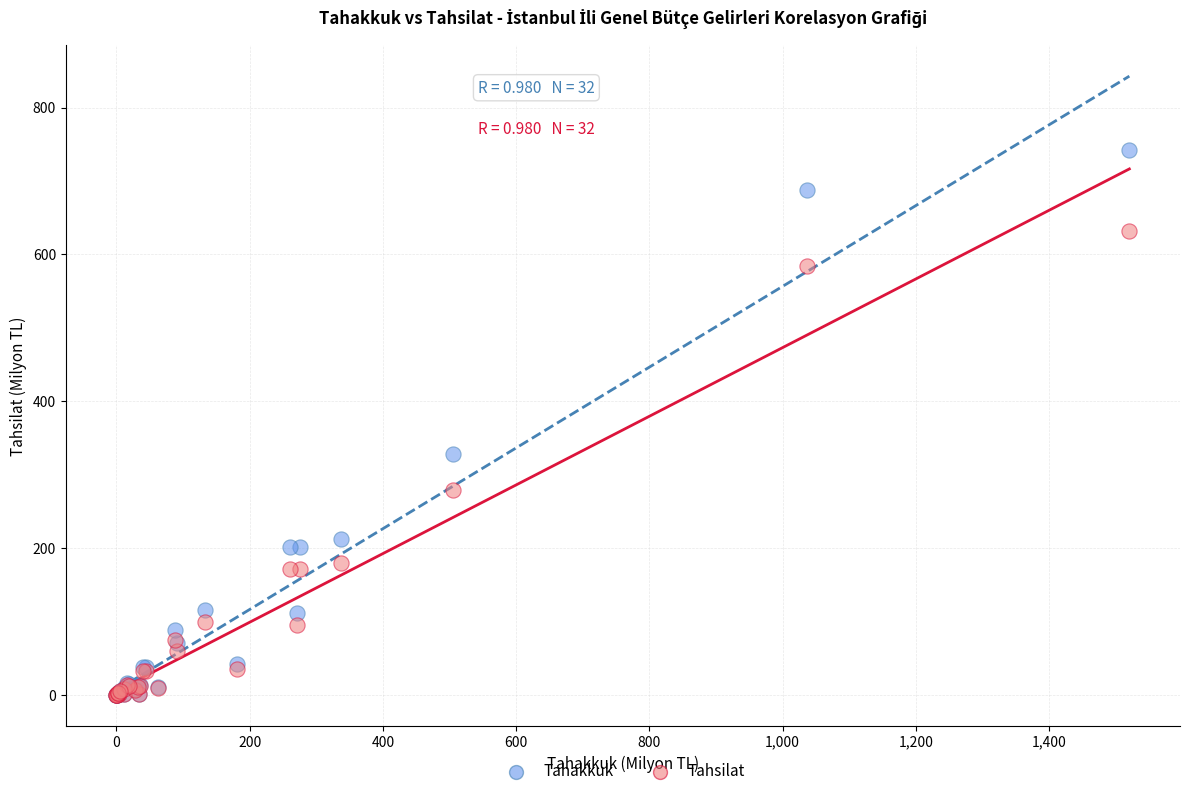

Across all series, what Y value is closest to 371?

327.7